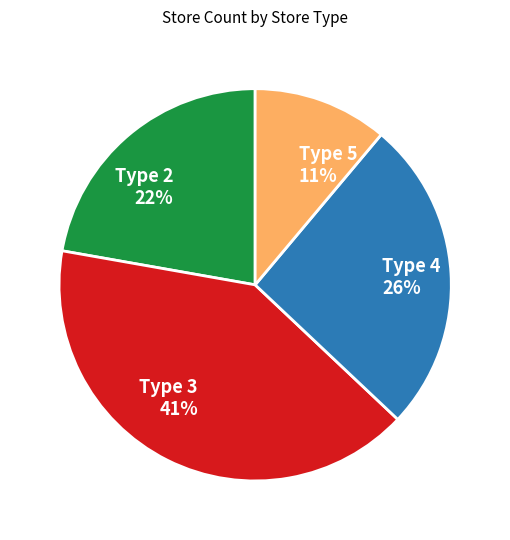

The Type 2 slice represents 22% of the pie. True or false?

True